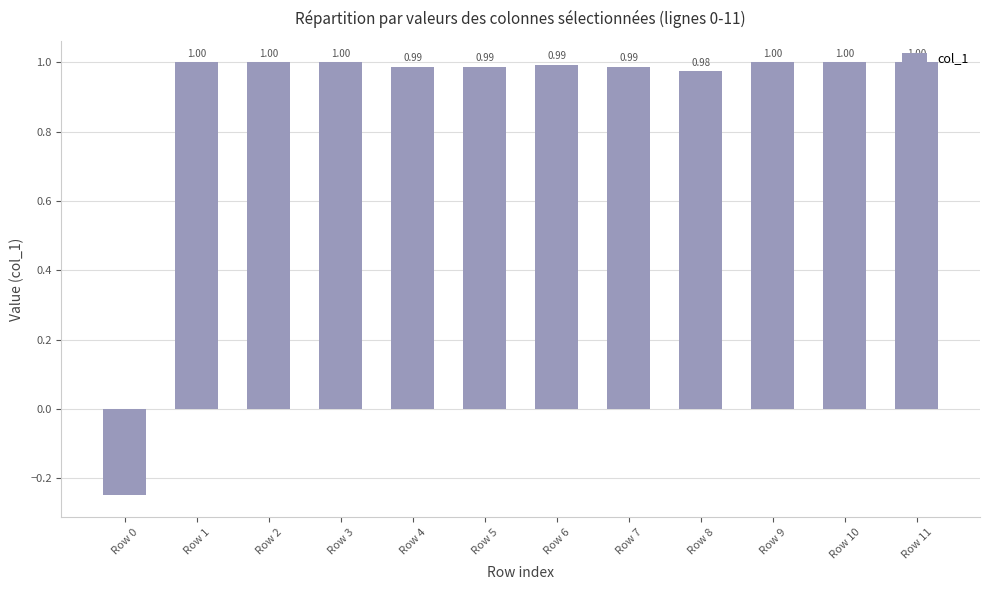

What is the greatest value displayed?

1.0